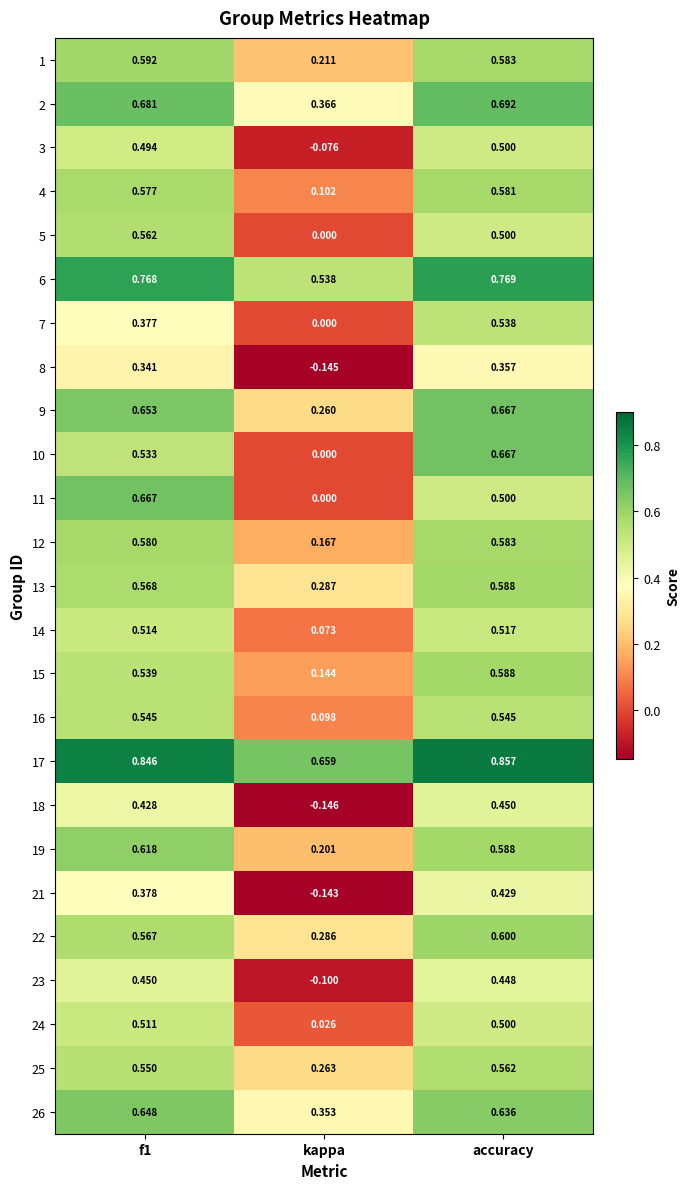

At which label is 26 closest to 0?

kappa